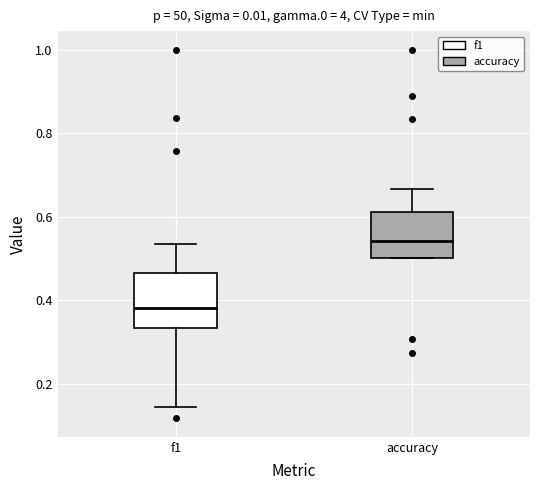

Reading left to right, transcribe this box plot: for each box, give where its median line is, the range the box spans, and where its two whiskers end, as read against the y-axis. The values are not printed on the chart, so give them approximately, as read against the axis.

f1: median 0.38, box 0.34 to 0.46, whiskers 0.14 to 0.54
accuracy: median 0.54, box 0.50 to 0.62, whiskers 0.50 to 0.66